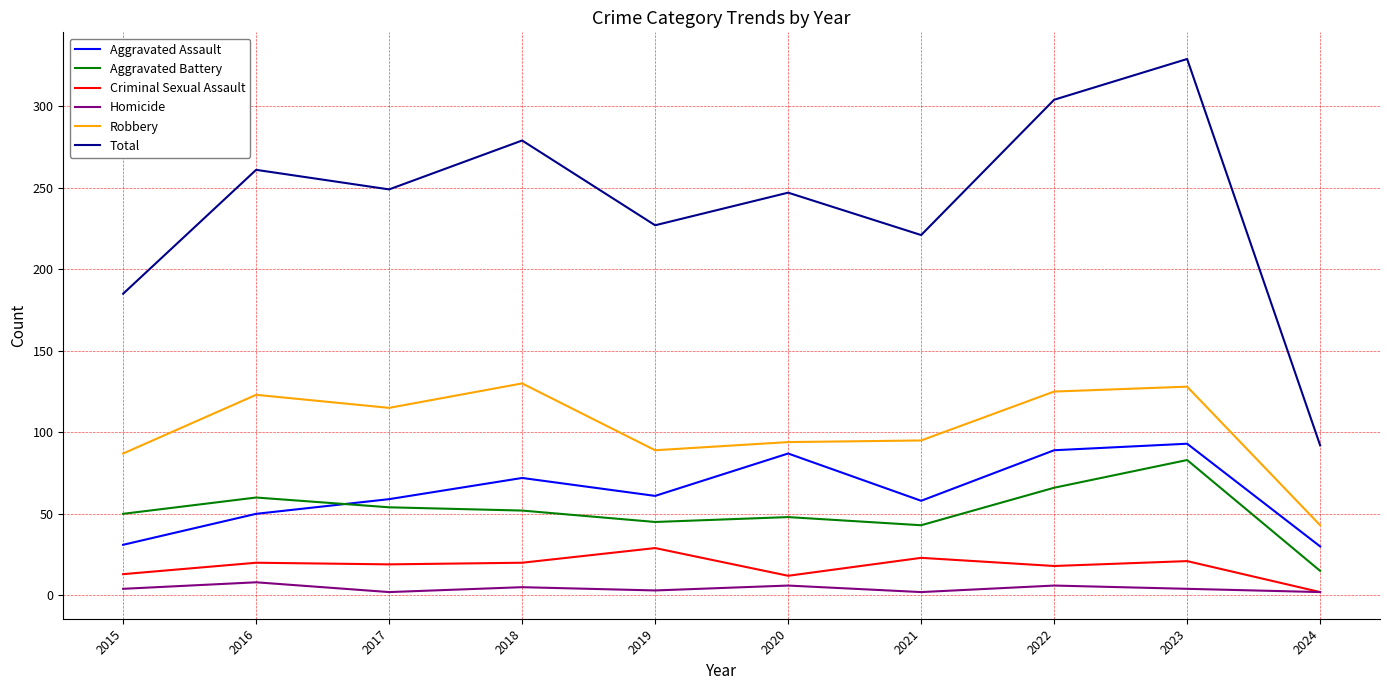

At which category is the sum across all series the highest?

2023